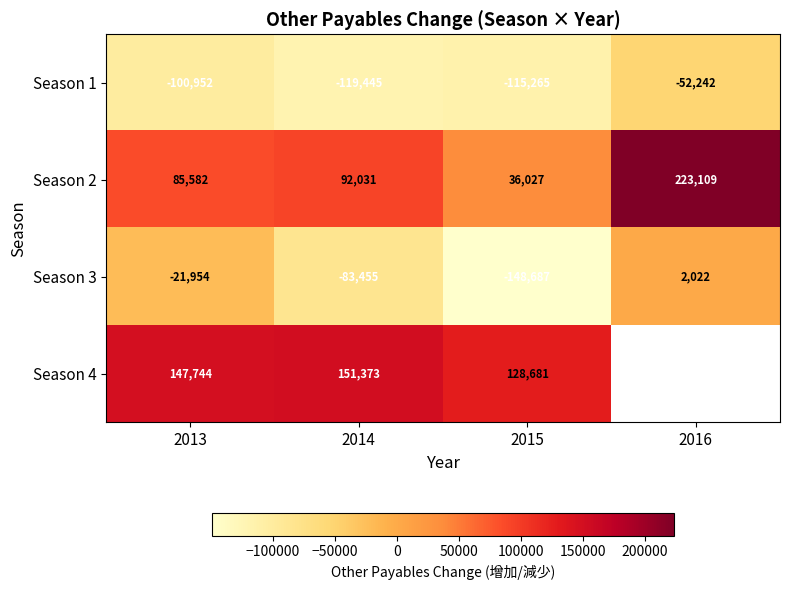

At which label does Season 2 reach its minimum?

2015